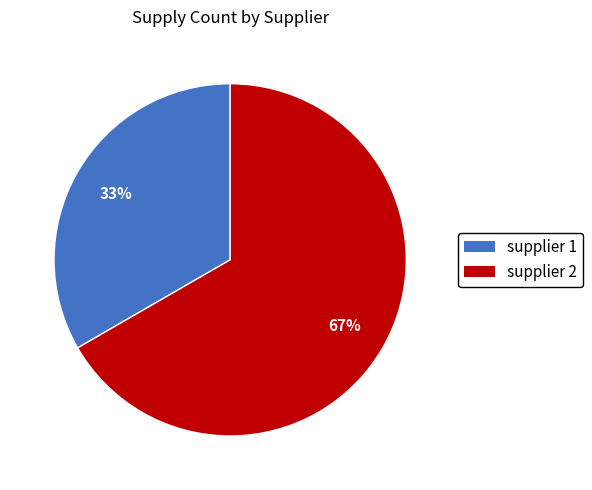

To the nearest percent, what is the average slice percentage?

50%